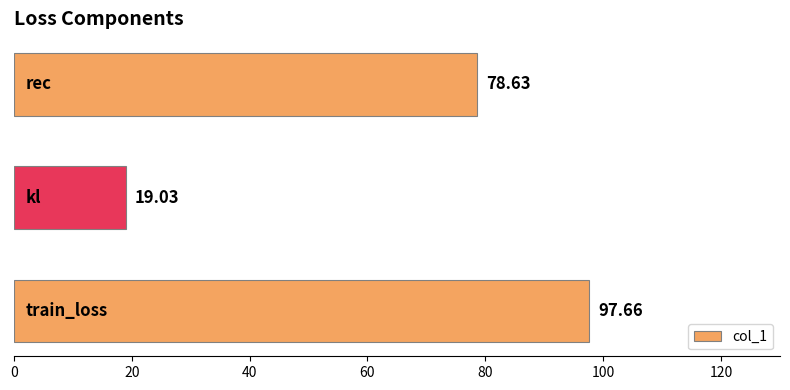

What is the difference between the maximum and minimum values?

78.6